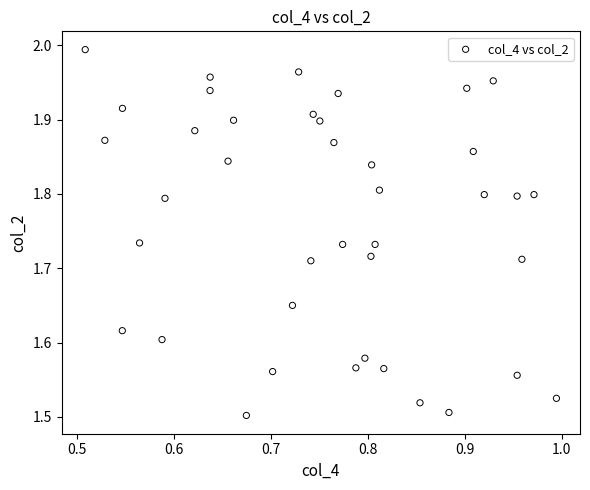

What is the range of X values (max minus min)?

0.5